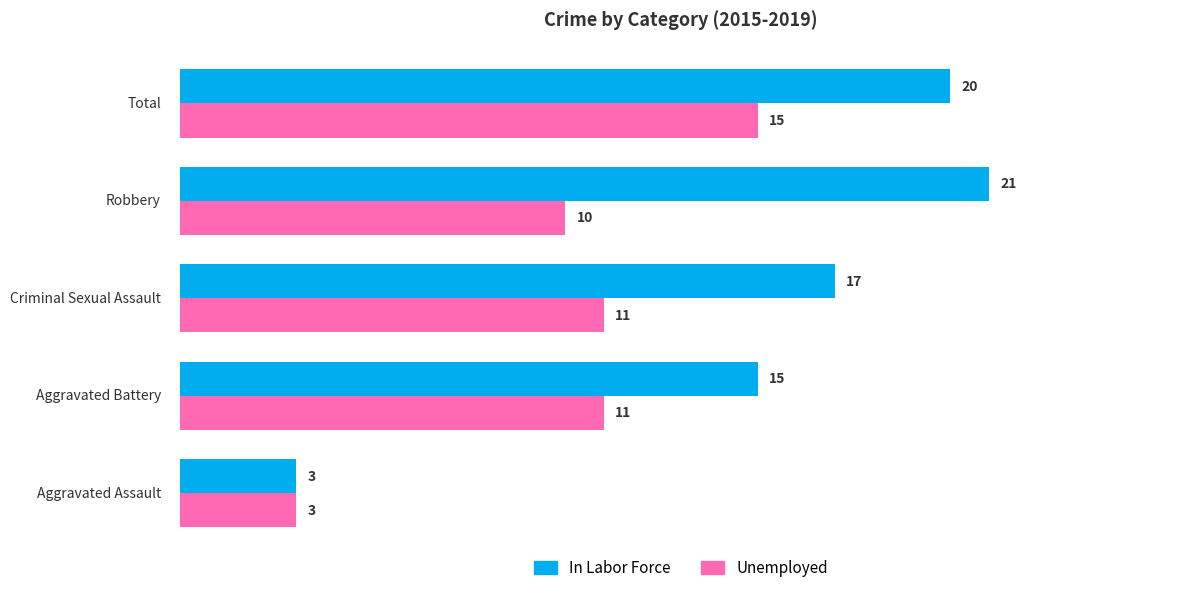

List the series in order of their overall mean, lowest first.

Unemployed, In Labor Force